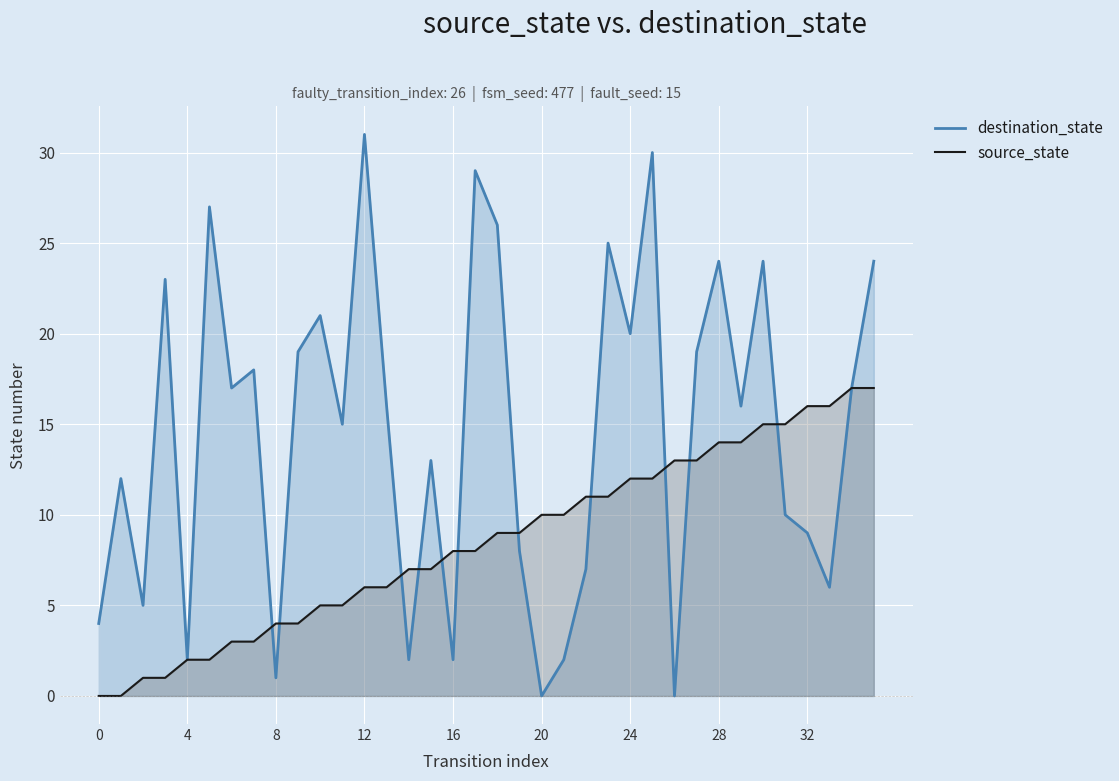

How many lines are shown in the chart?

2